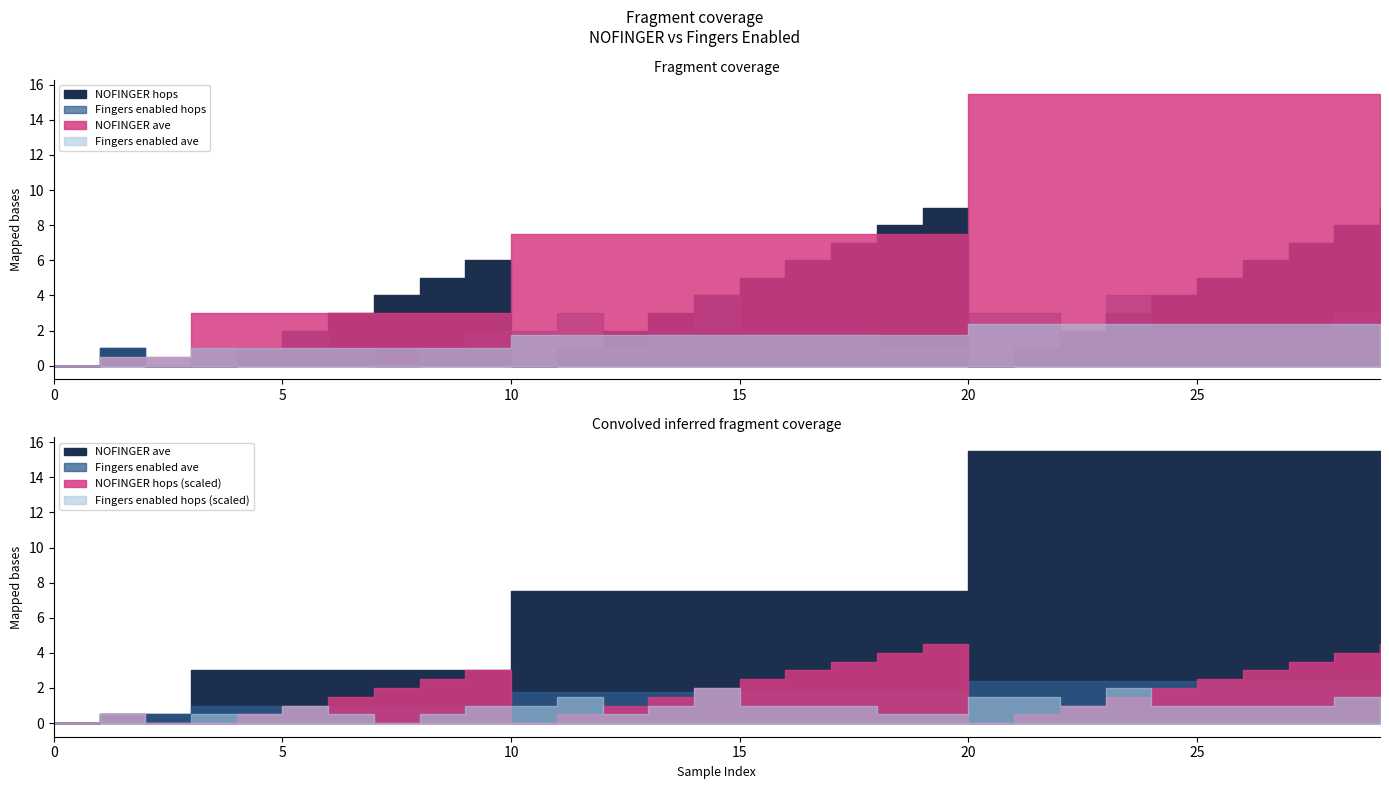

Does the chart have visible grid lines?

No